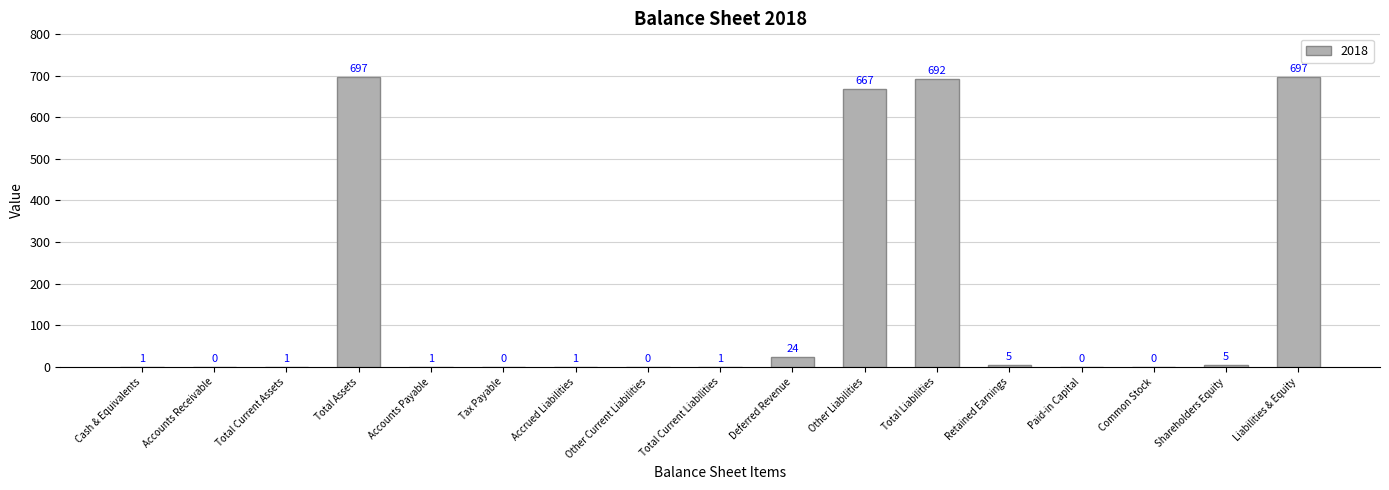

Where is the data nearest to the value 348?

Other Liabilities